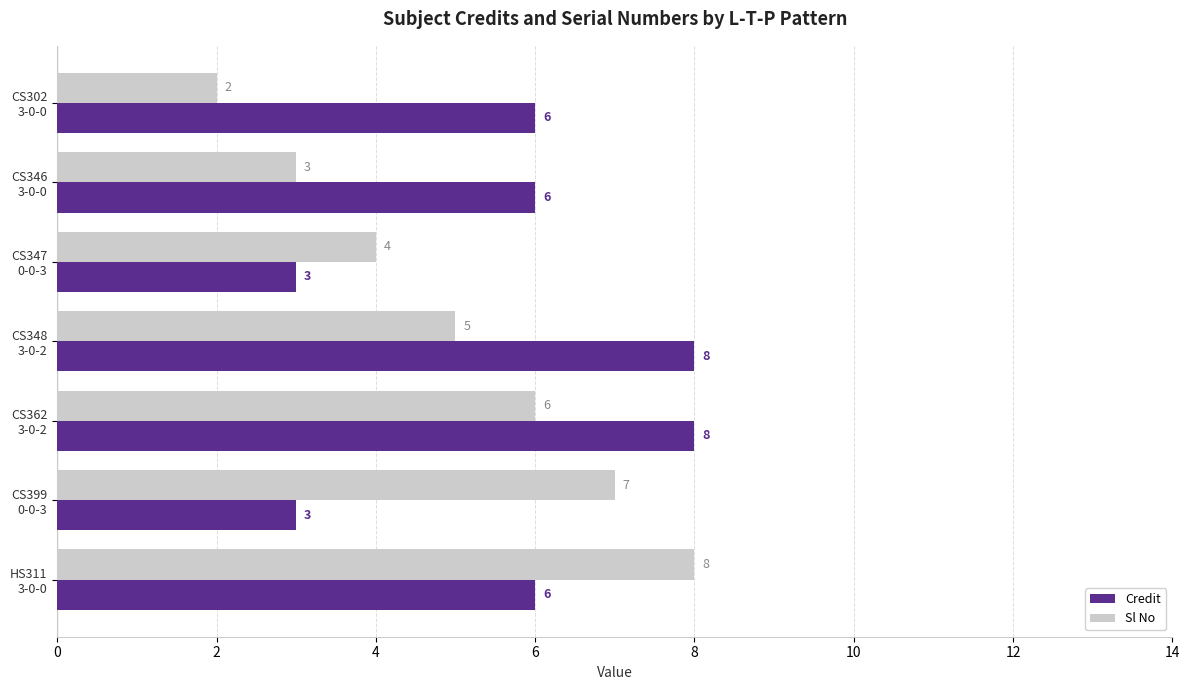

Which series has the largest total across all categories?

Credit